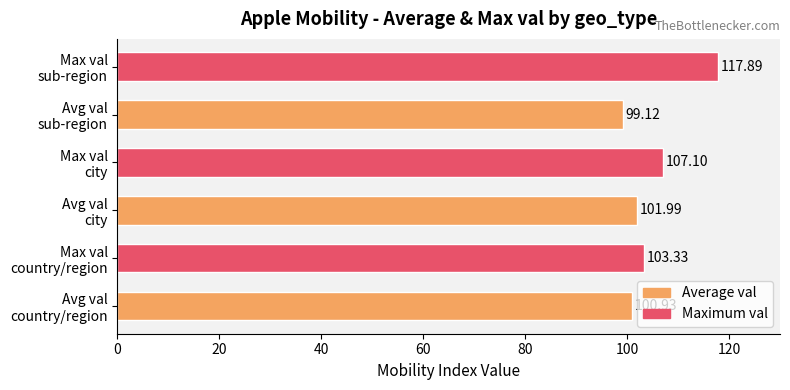

What is the difference between the second highest and second lowest values?

6.2